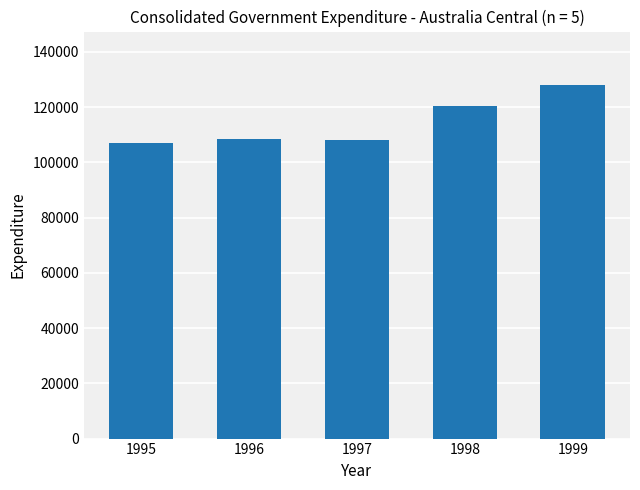

How many data points does each series have?

5